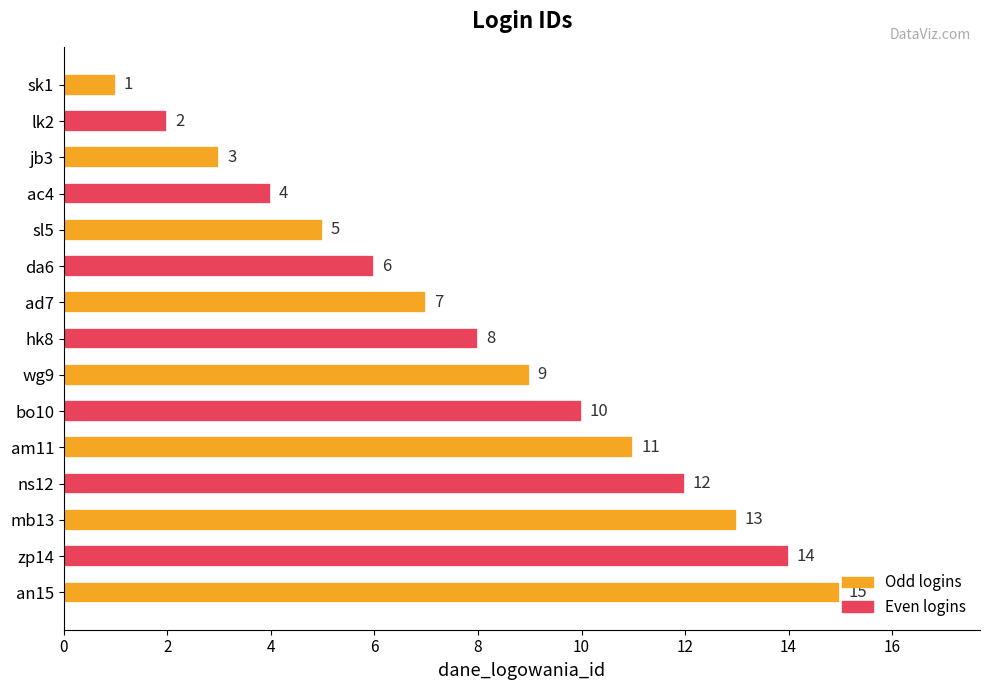

Which has a higher value, da6 or lk2?

da6